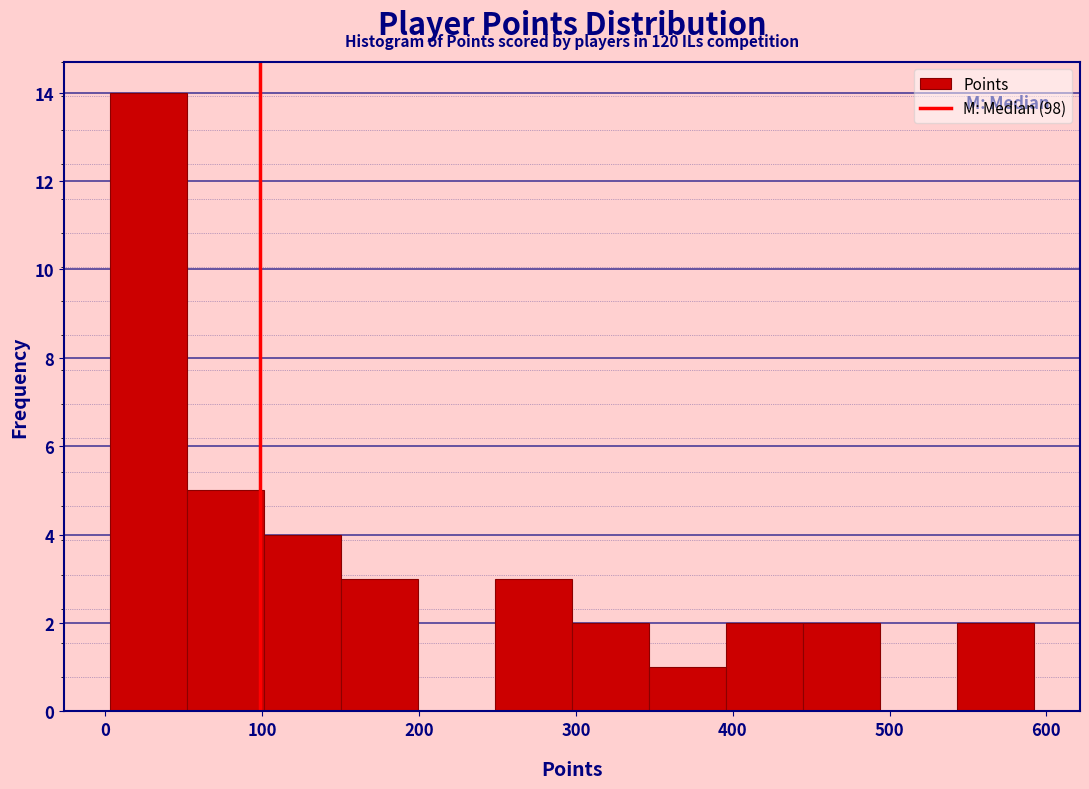

Over which range of the x-axis is the bar tallest?

0 to 50